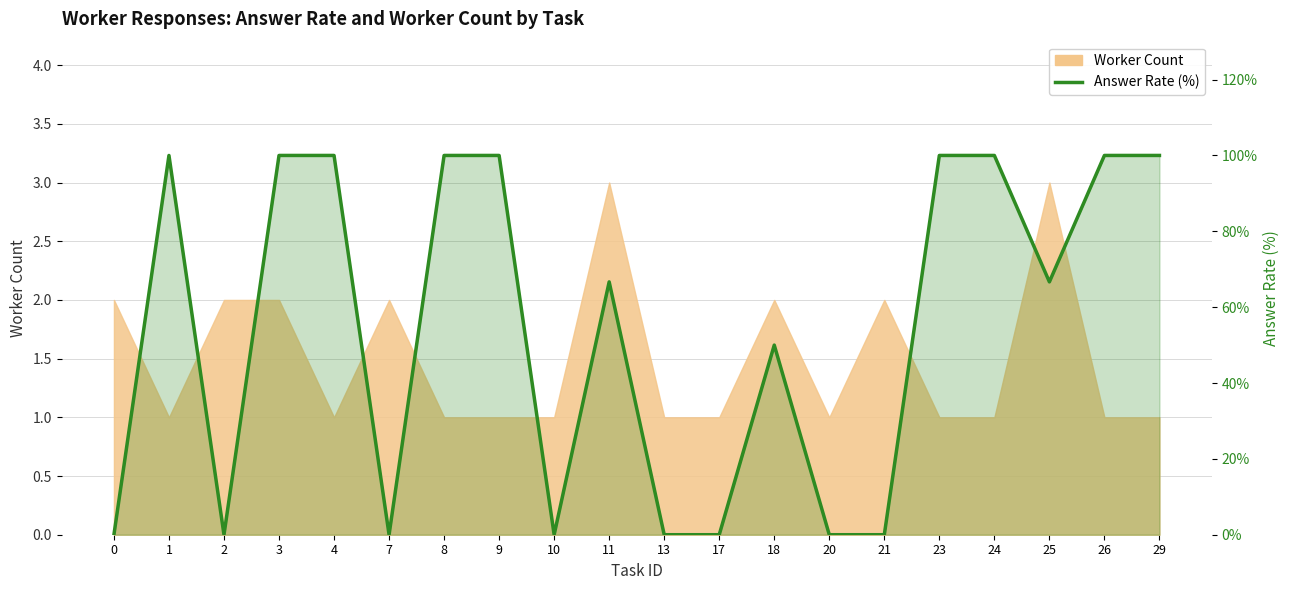

At which label does the data first exceed 66?

1